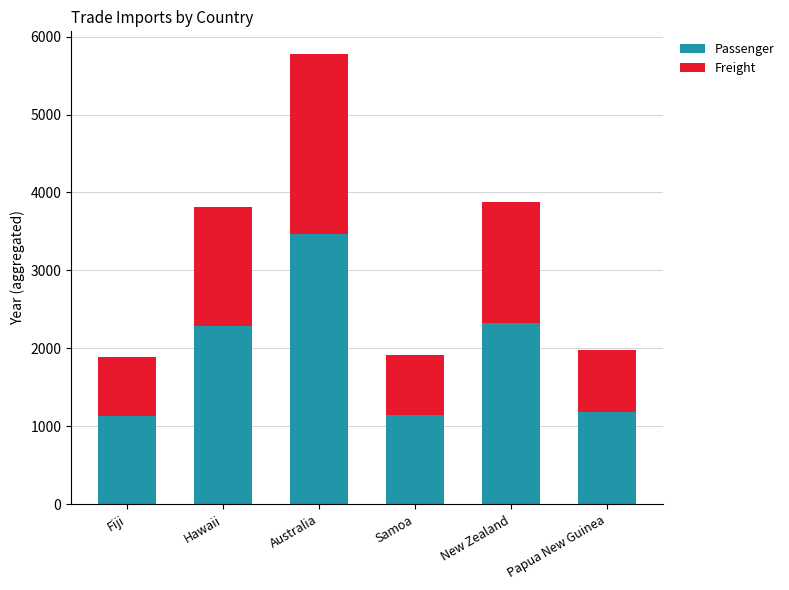

At which label does Passenger reach its peak?

Australia